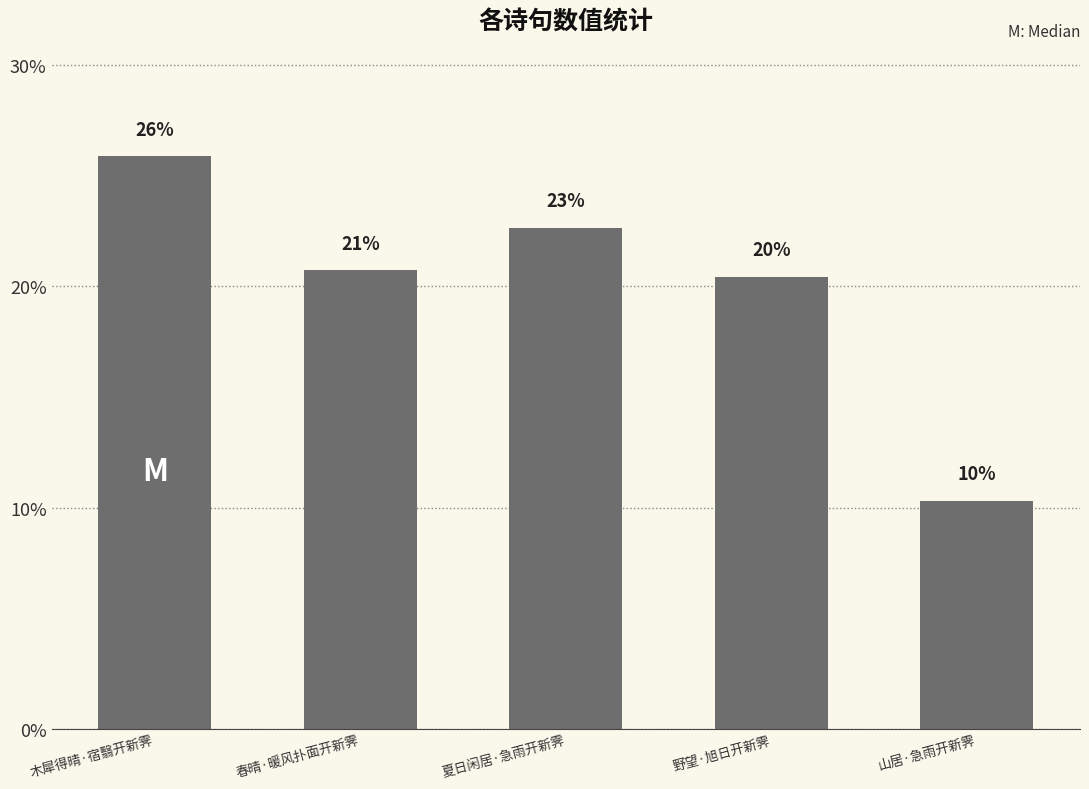

Is it true that the value at 春晴·暖风扑面开新霁 is 20.7?

True